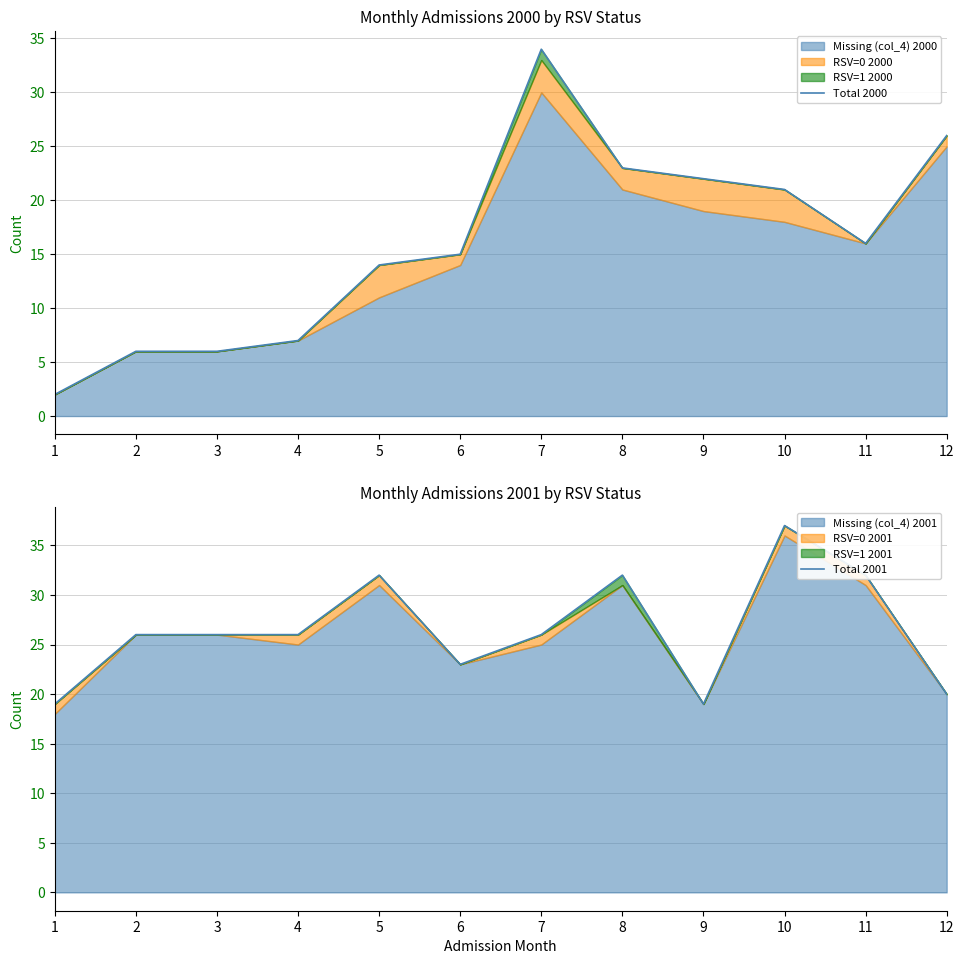

Reading right to left, extract all data points from this chart.

Total 2000: 26	16	21	22	23	34	15	14	7	6	6	2
Total 2001: 20	32	37	19	32	26	23	32	26	26	26	19